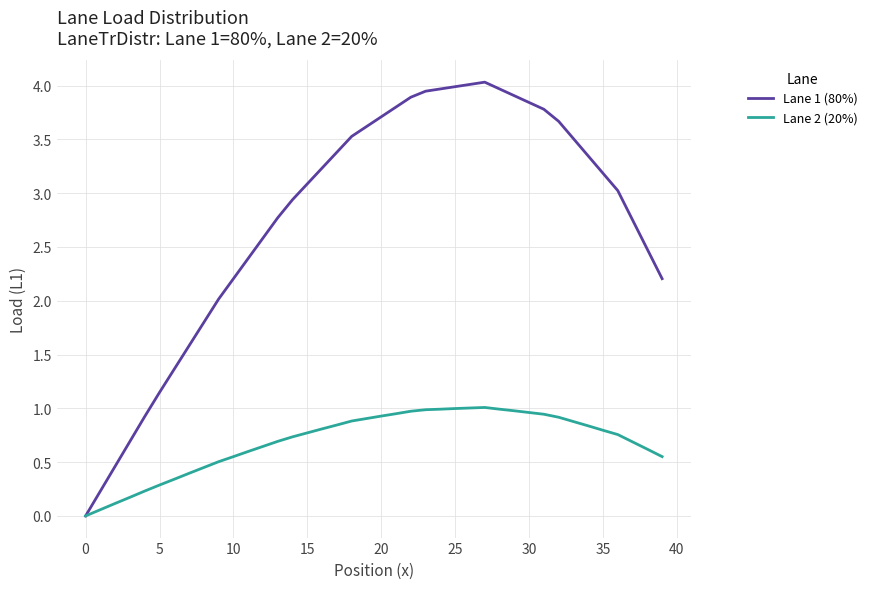

List the series in order of their peak value, lowest first.

Lane 2 (20%), Lane 1 (80%)